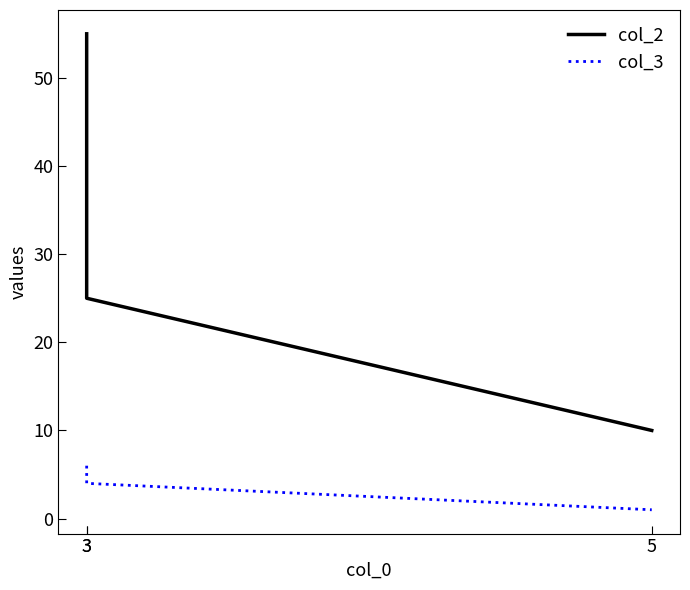

Which series has the largest range (max minus min)?

col_2